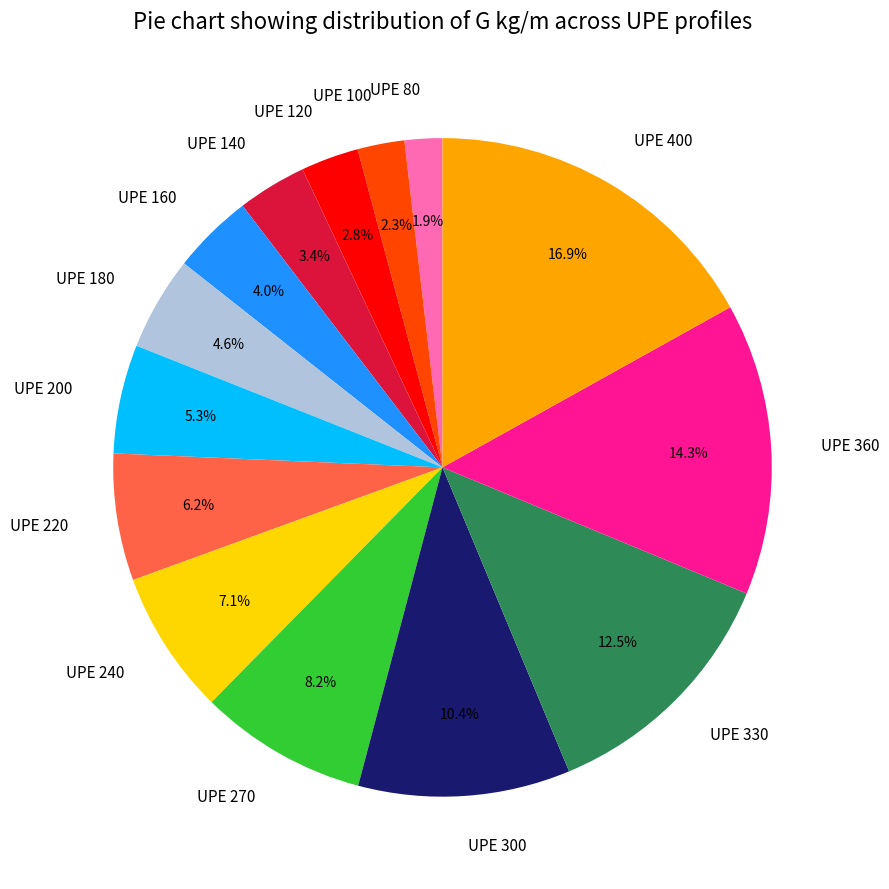

Which has a higher value, UPE 400 or UPE 120?

UPE 400